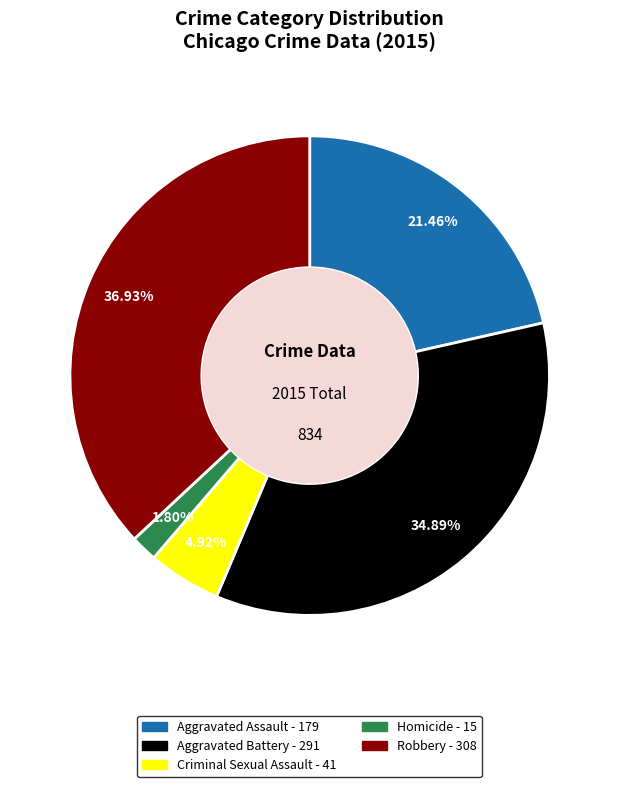

Is it true that Aggravated Assault is 29% of the pie?

False